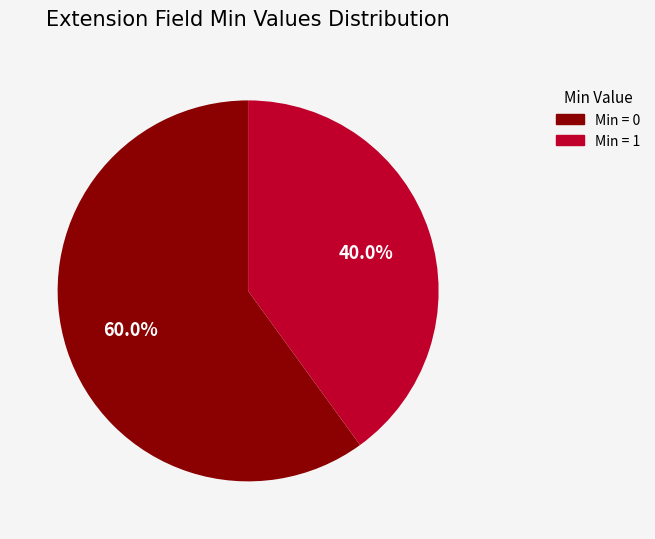

Is there any slice that represents more than half of the pie?

Yes